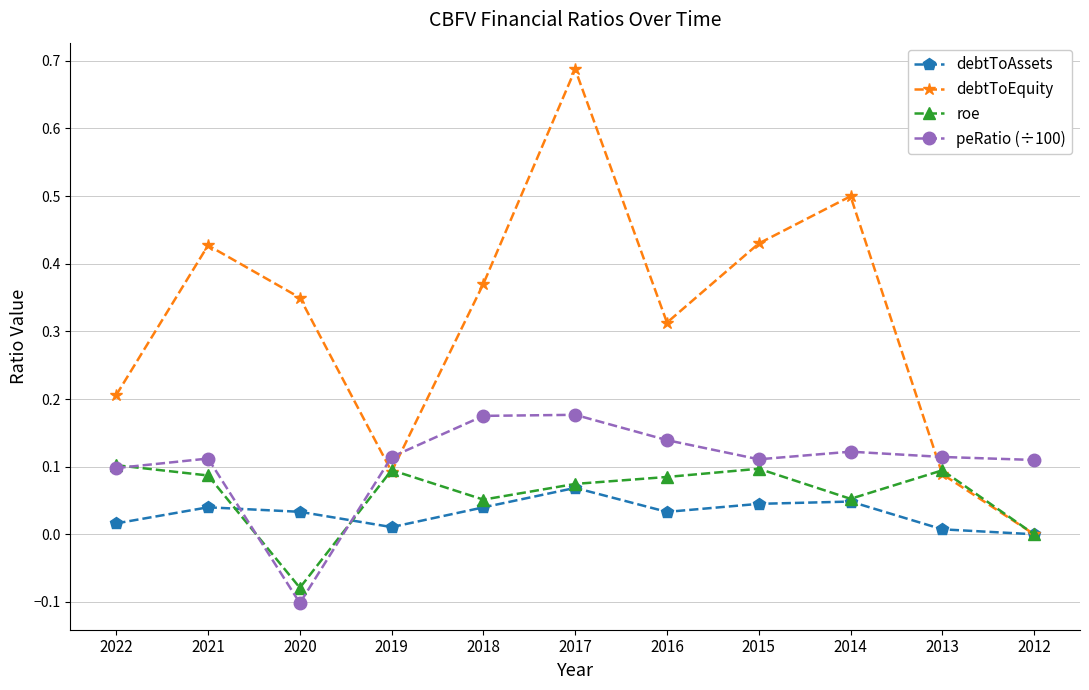

Is it true that debtToEquity equals 0.2 at 2015?

False